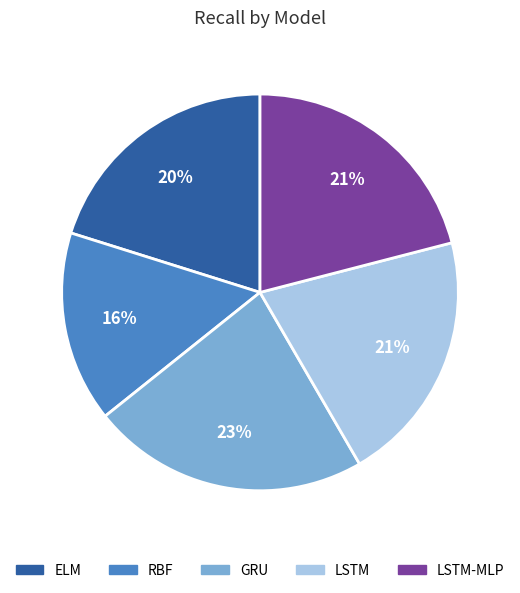

Is the sum of RBF and LSTM-MLP greater than half?

No